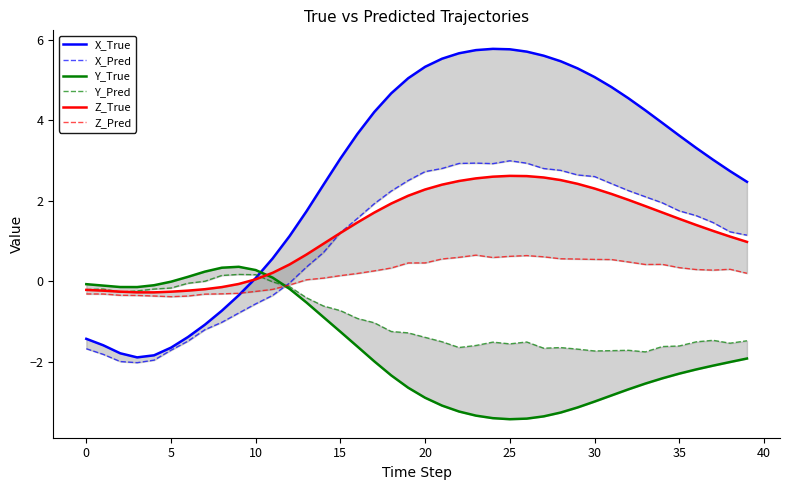

What is the sum of the Y_Pred values at 33 and 35?

-3.4